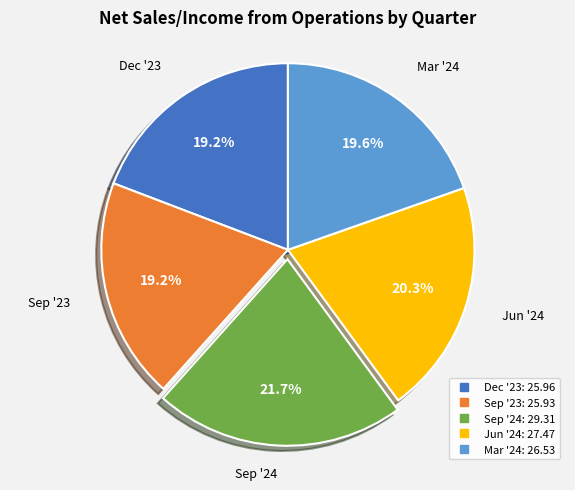

Approximately how many times larger is the value at Jun '24 compared to Mar '24?

1.0